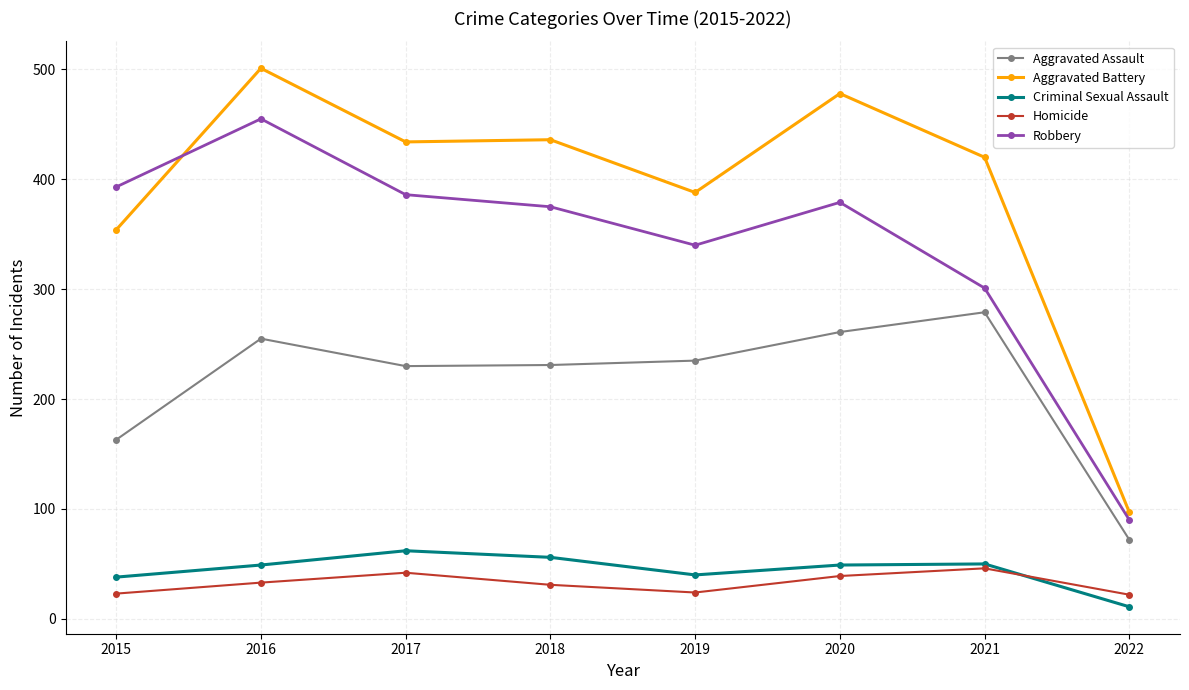

The Homicide series shows 23 at 2015. True or false?

True